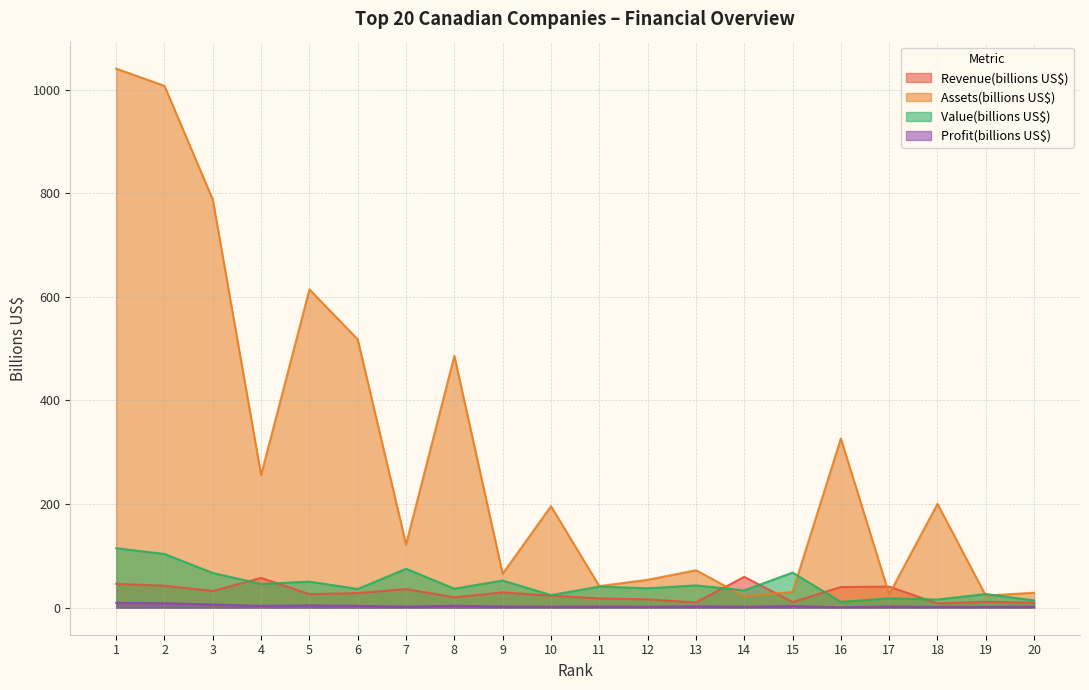

What is the spread (max minus min) of values at 14?

57.7